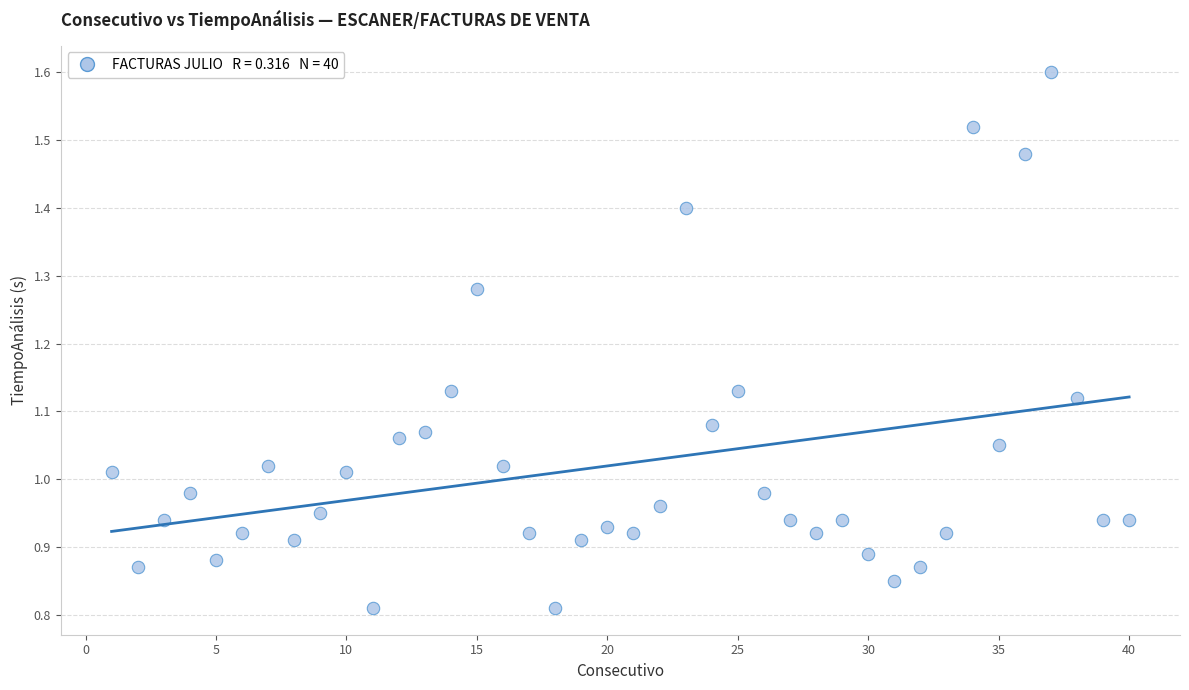

What is the range of X values (max minus min)?

39.0